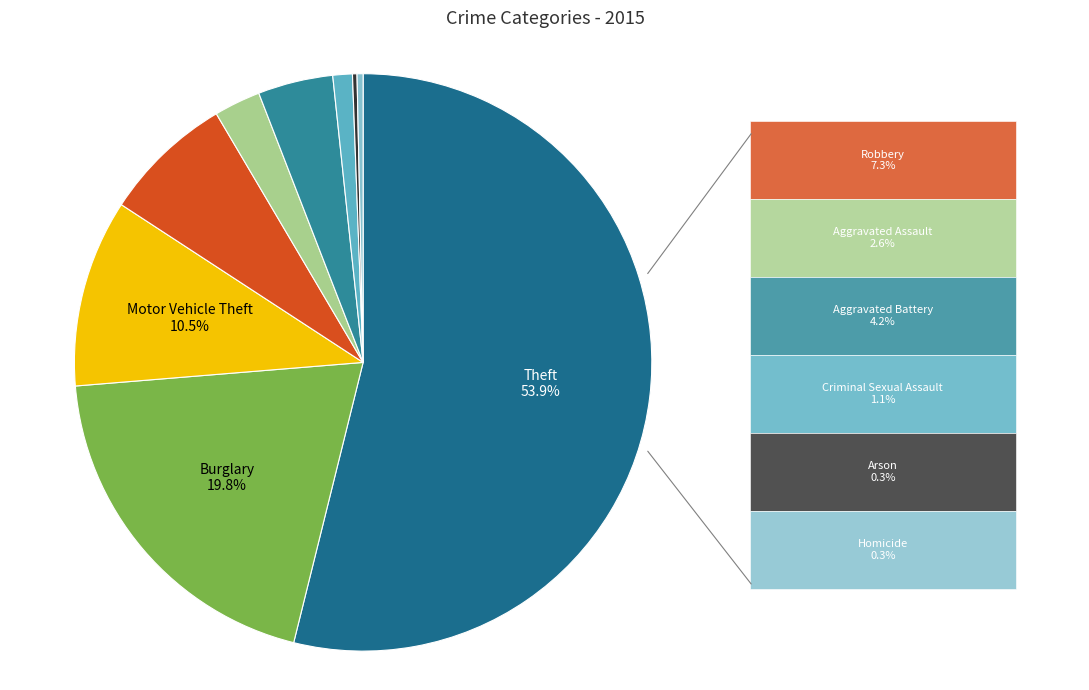

What is the largest slice in the pie chart?

Theft